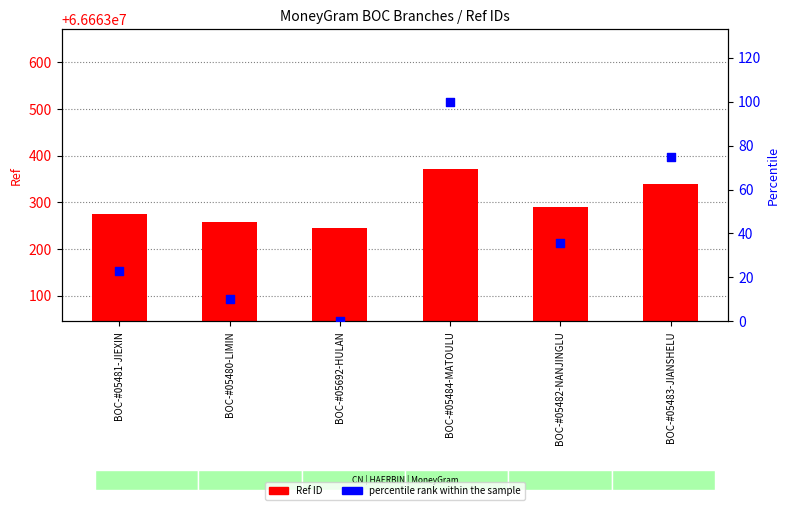

Which series reaches the minimum Y coordinate?

percentile rank within the sample